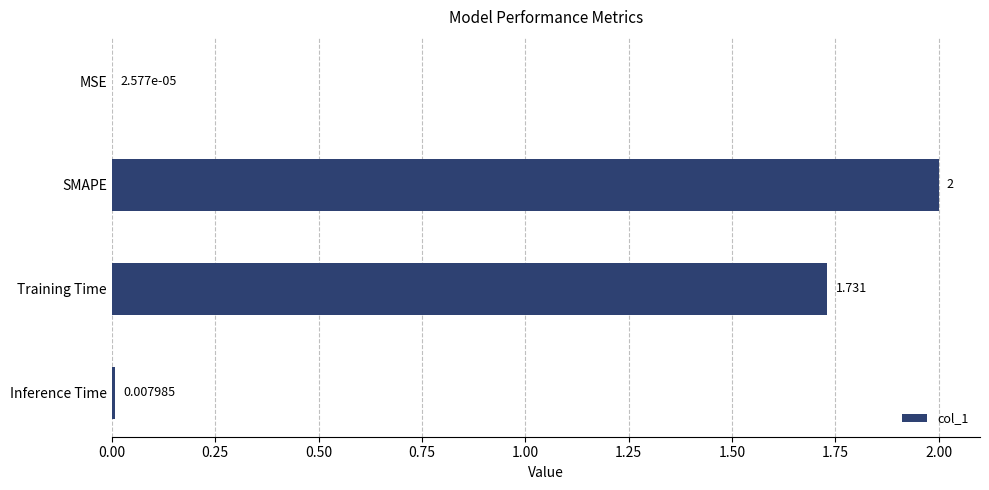

How many categories are shown in the chart?

4